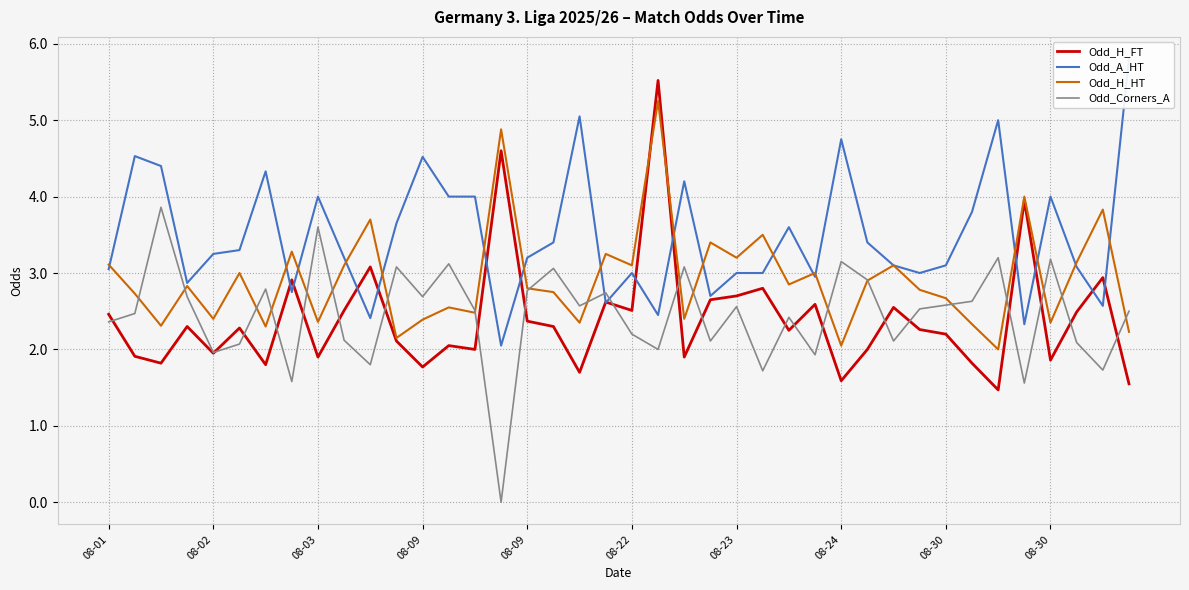

After their last crossing, which series has the higher values: Odd_Corners_A or Odd_A_HT?

Odd_A_HT